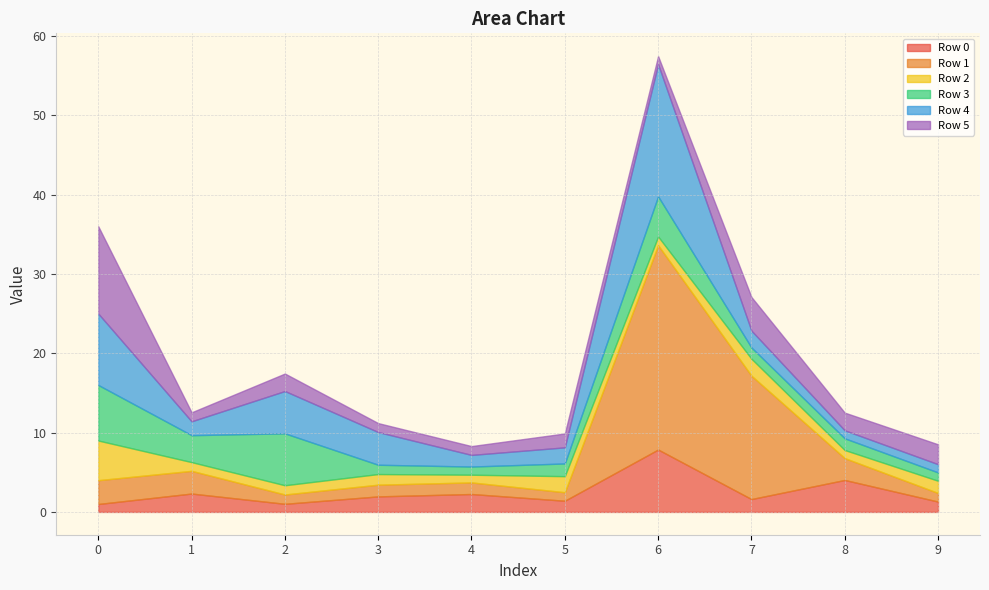

Is the value of Row 4 at 3 greater than the value of Row 1 at 5?

Yes